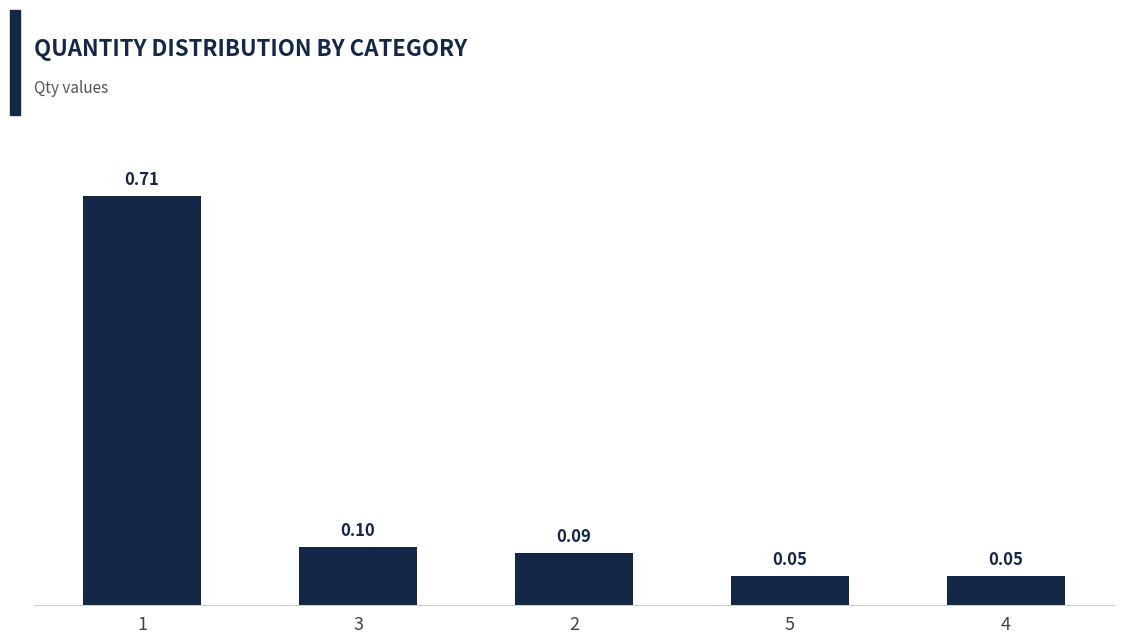

What is the smallest value displayed?

0.1